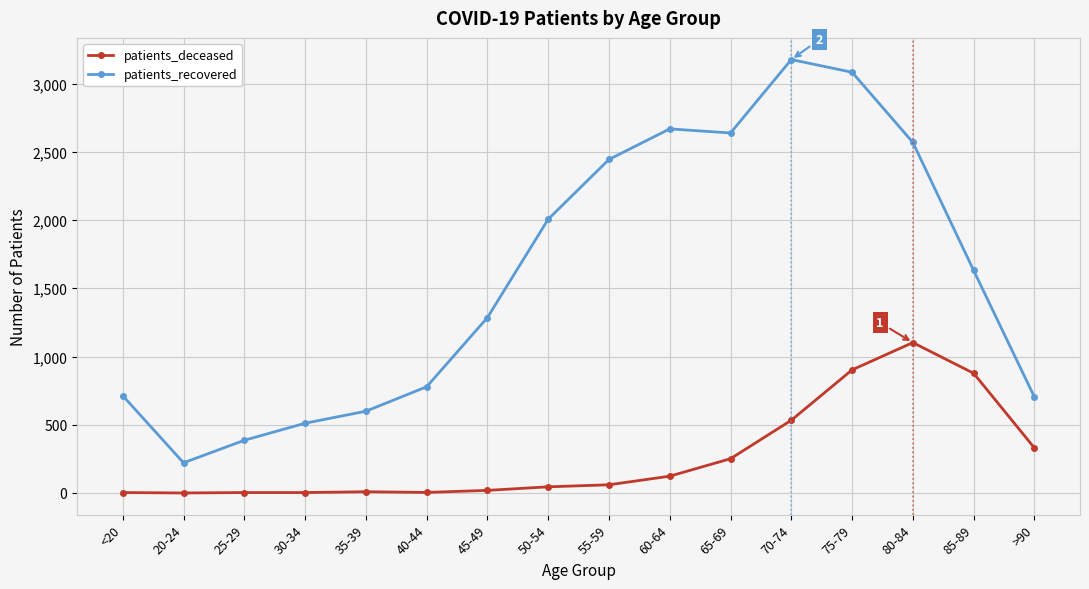

How many interior local peaks does the patients_recovered series have?

2